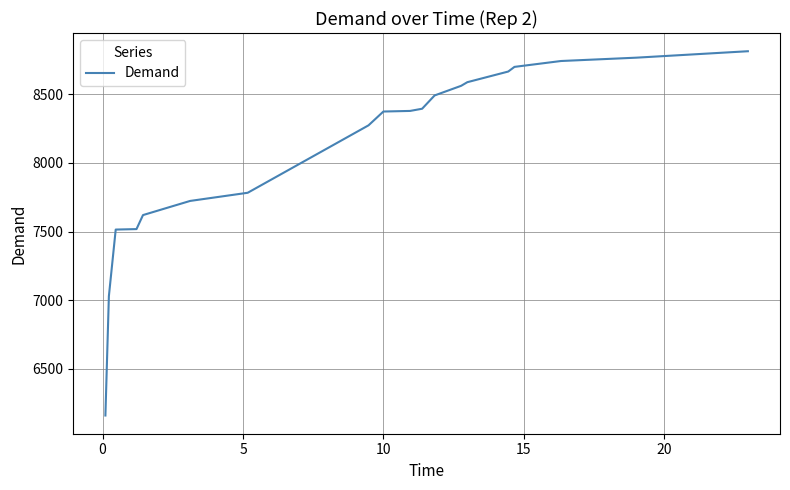

What is the difference between the maximum and minimum values?

2654.7